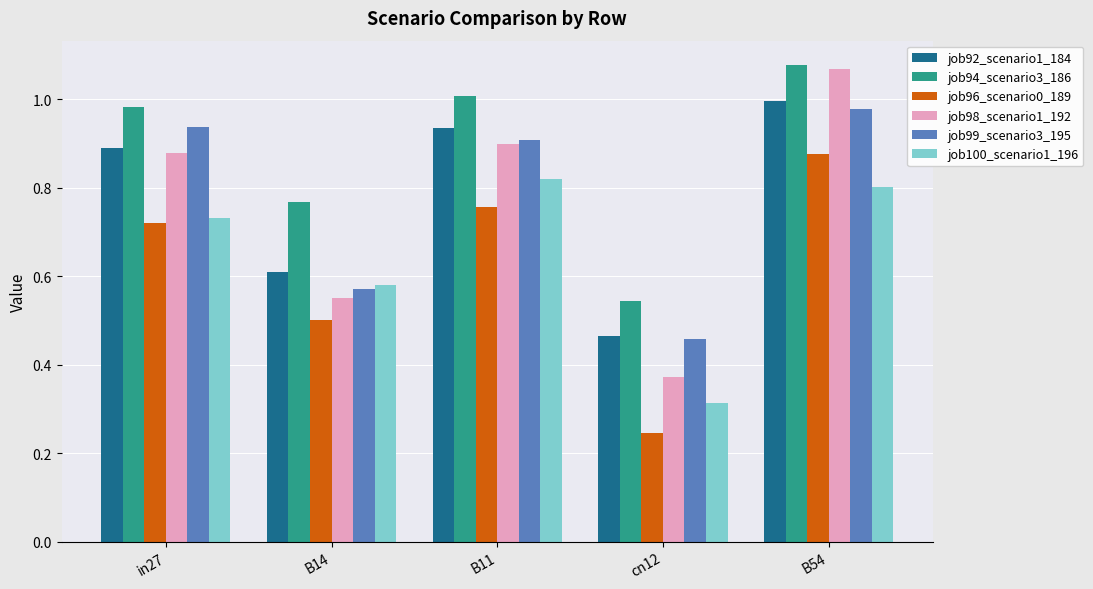

Between B14 and B54, which series saw the biggest shift?

job98_scenario1_192